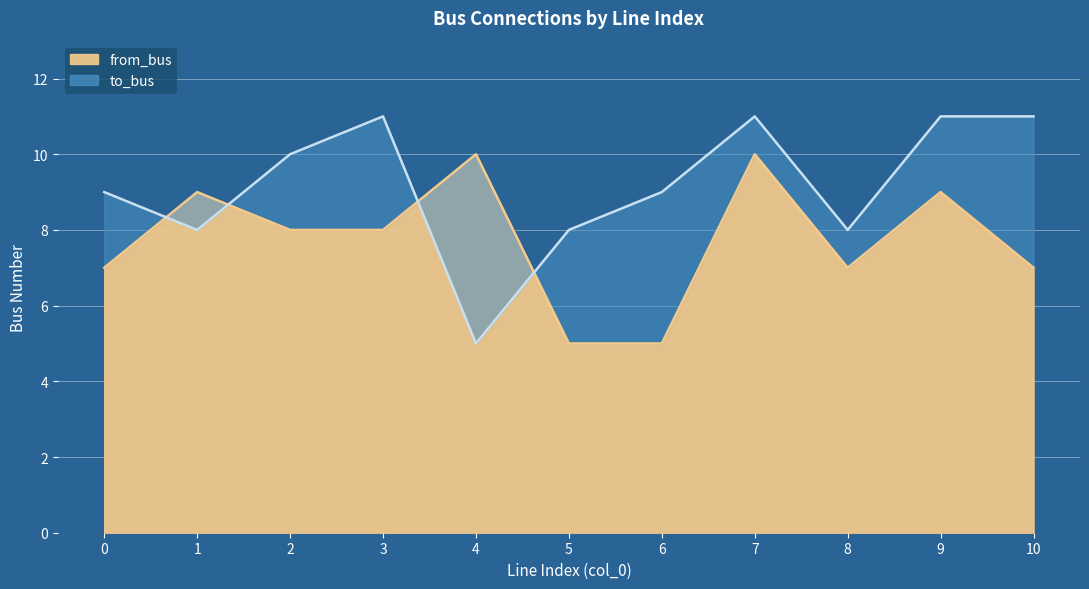

Which series has the largest total across all categories?

to_bus